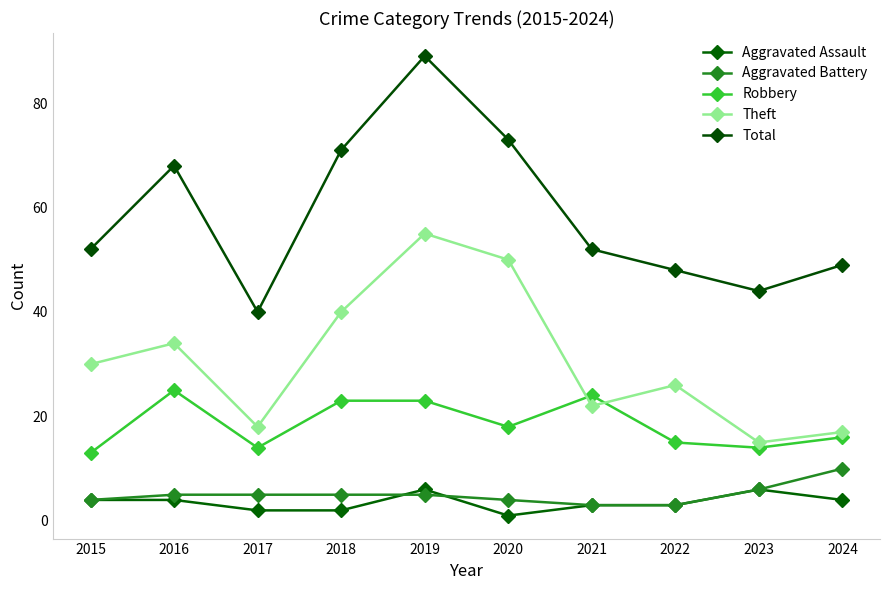

True or false: Aggravated Battery has more than 2 points higher than both neighbors.

False